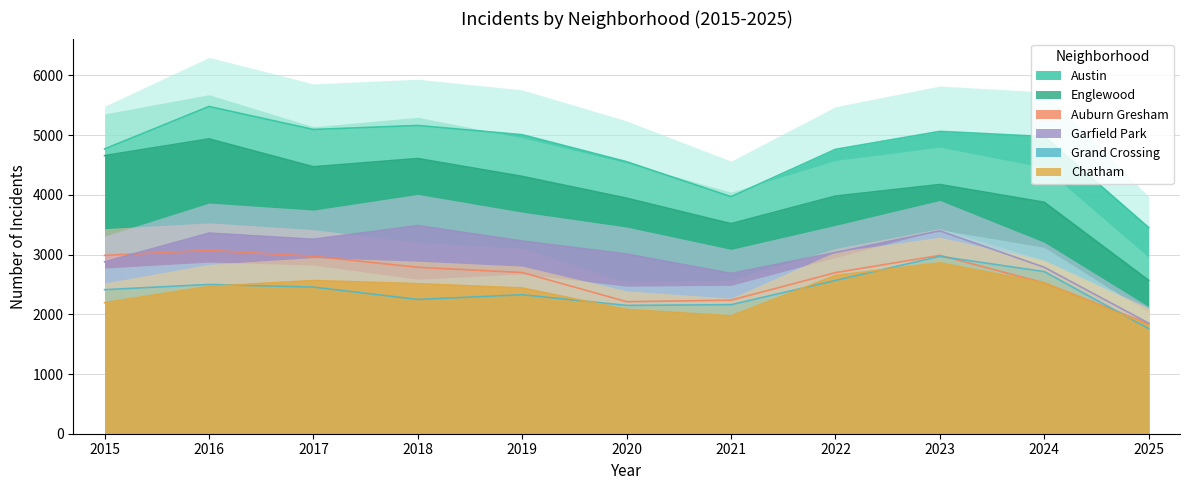

Reading left to right, what are all the values shown in this chart?

Austin: 4770	5481	5096	5163	5008	4556	3970	4763	5064	4978	3454
Englewood: 4658	4938	4471	4609	4310	3945	3518	3980	4174	3877	2569
Auburn Gresham: 2987	3071	2973	2787	2700	2211	2237	2698	2988	2525	1840
Garfield Park: 2878	3360	3257	3486	3227	3010	2685	3035	3398	2788	1852
Grand Crossing: 2413	2500	2456	2249	2328	2149	2161	2567	2971	2715	1761
Chatham: 2195	2467	2566	2513	2441	2081	1974	2650	2862	2527	1817